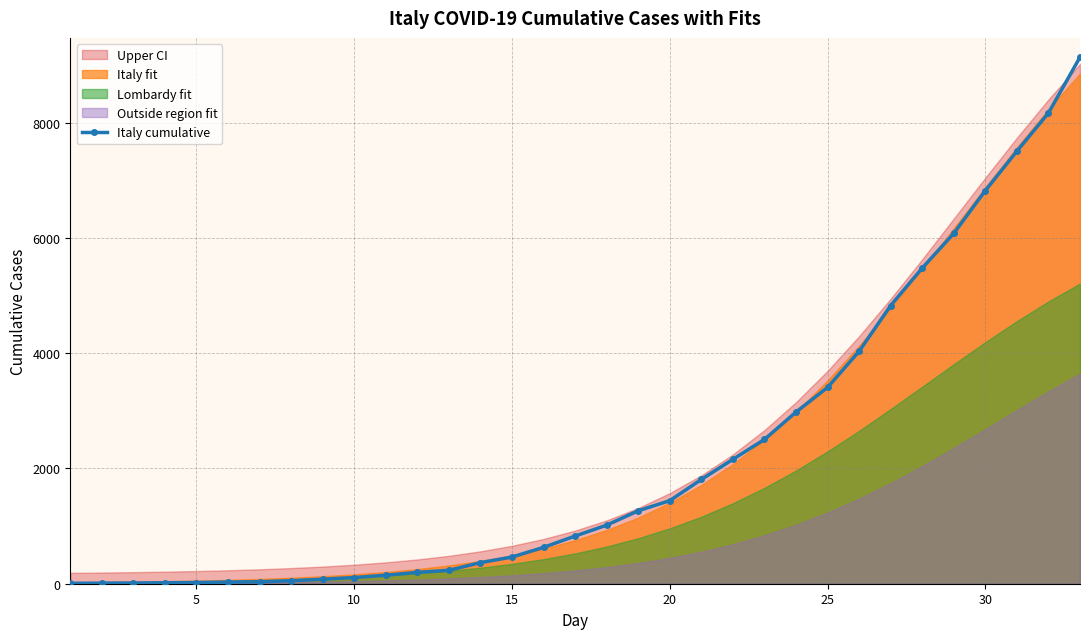

Does the chart display data point markers on the line(s)?

Yes